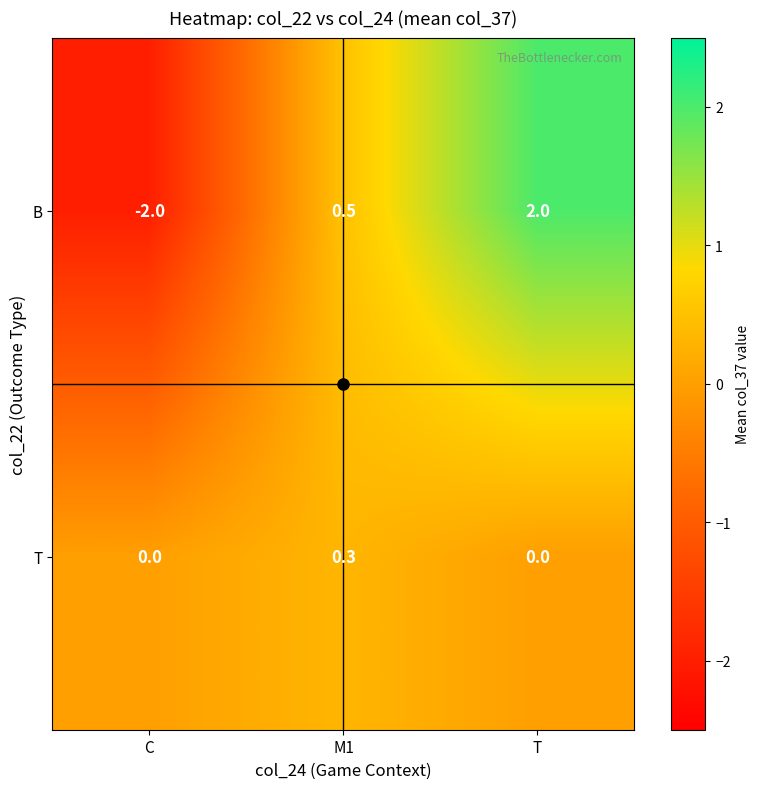

What is the sum of all B values?

0.5